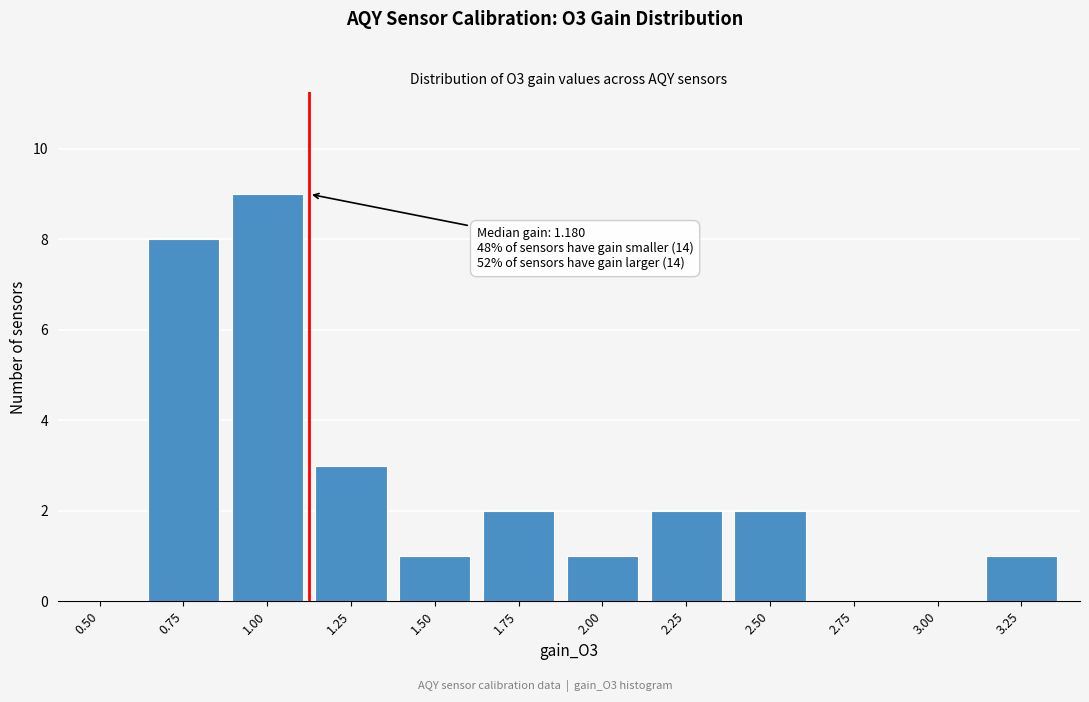

Reading left to right, what are all the values shown in this chart?

0.50=0	0.75=8	1.00=9	1.25=3	1.50=1	1.75=2	2.00=1	2.25=2	2.50=2	2.75=0	3.00=0	3.25=1